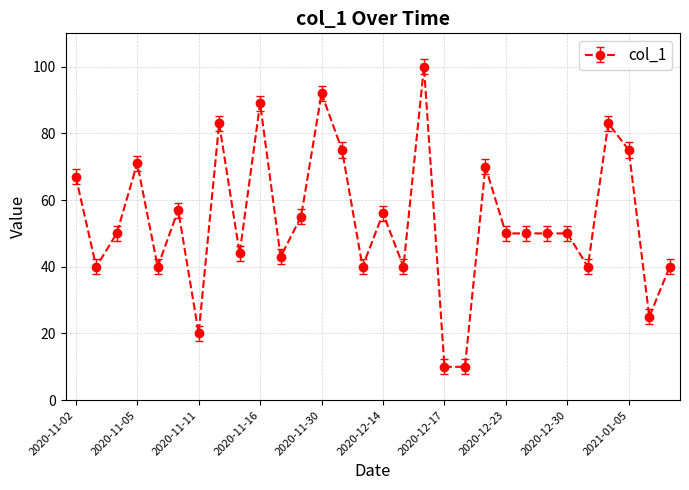

What is the difference between the maximum and second lowest values?

90